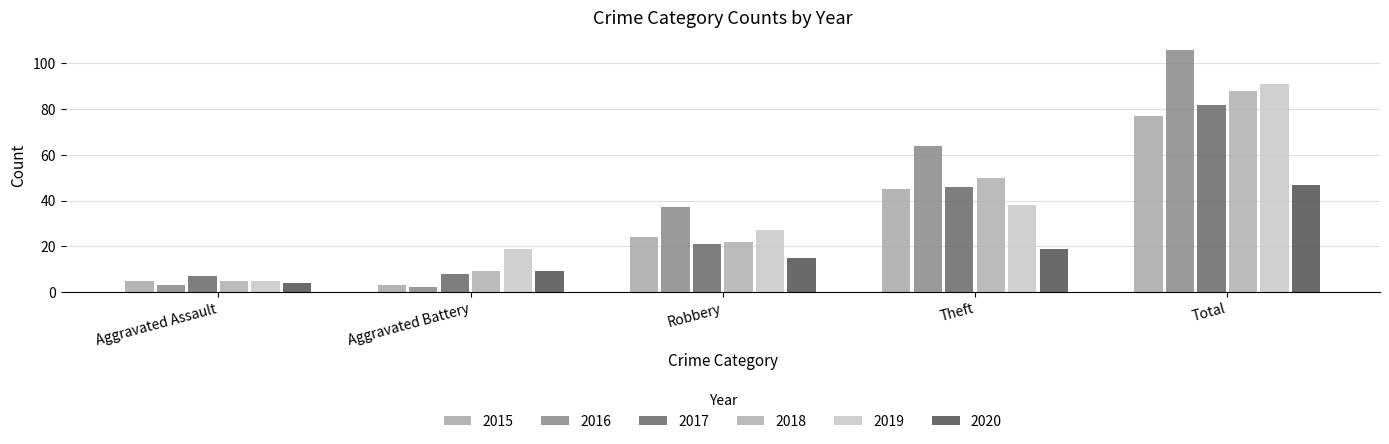

What is the label of the 3rd bar from the right?

Robbery